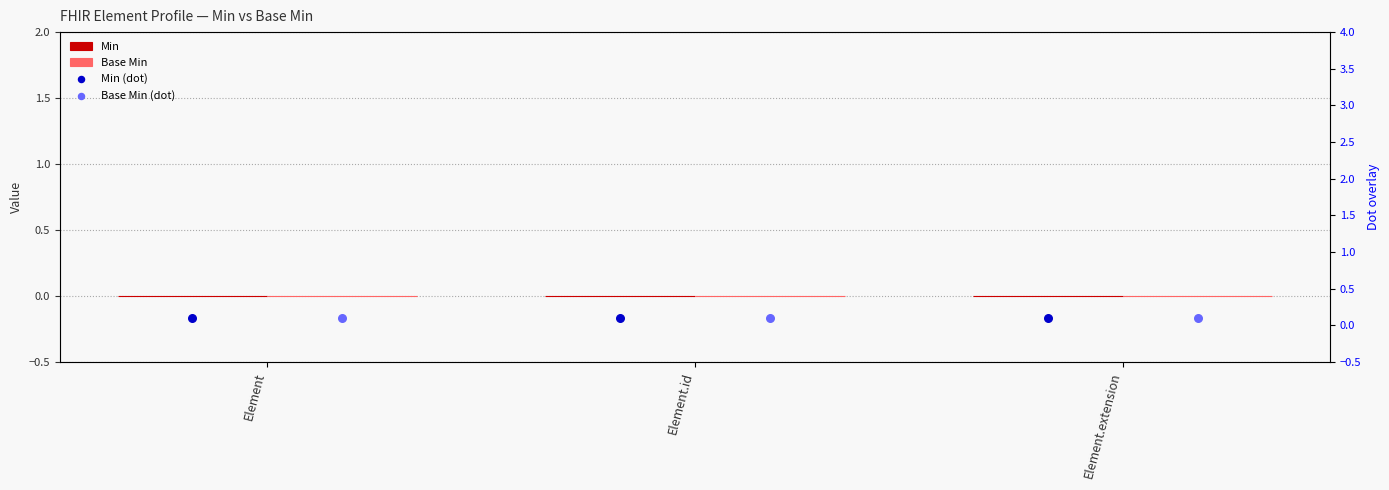

Which series contains the lowest Y value?

Min